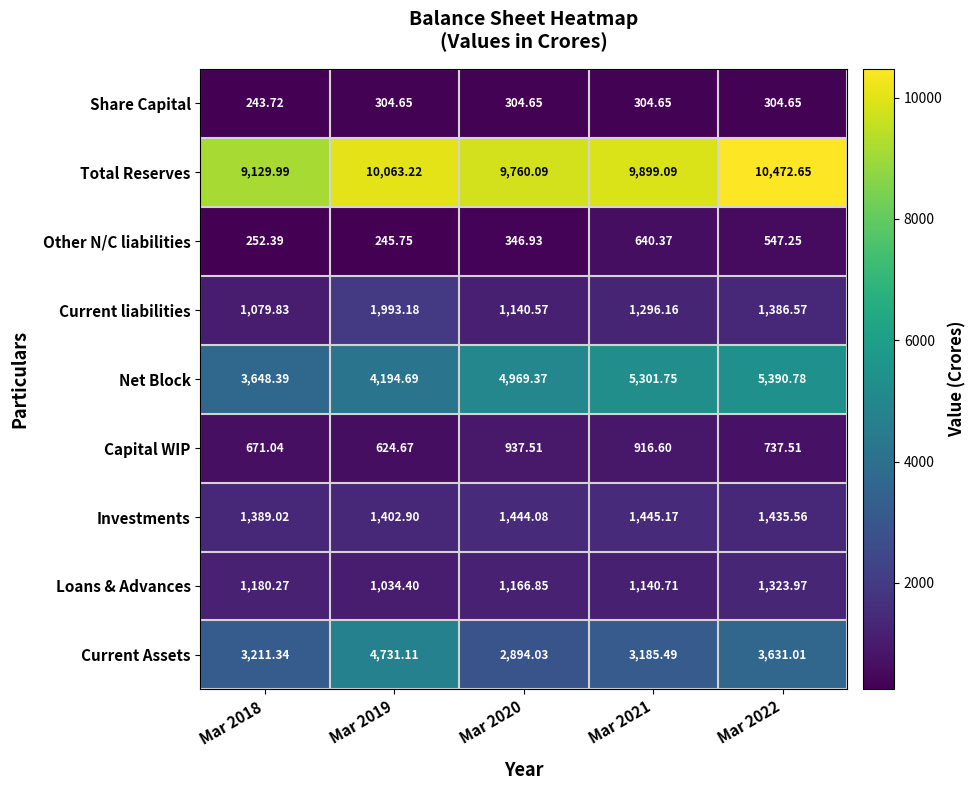

List the series in order of their peak value, lowest first.

Share Capital, Other N/C liabilities, Capital WIP, Loans & Advances, Investments, Current liabilities, Current Assets, Net Block, Total Reserves